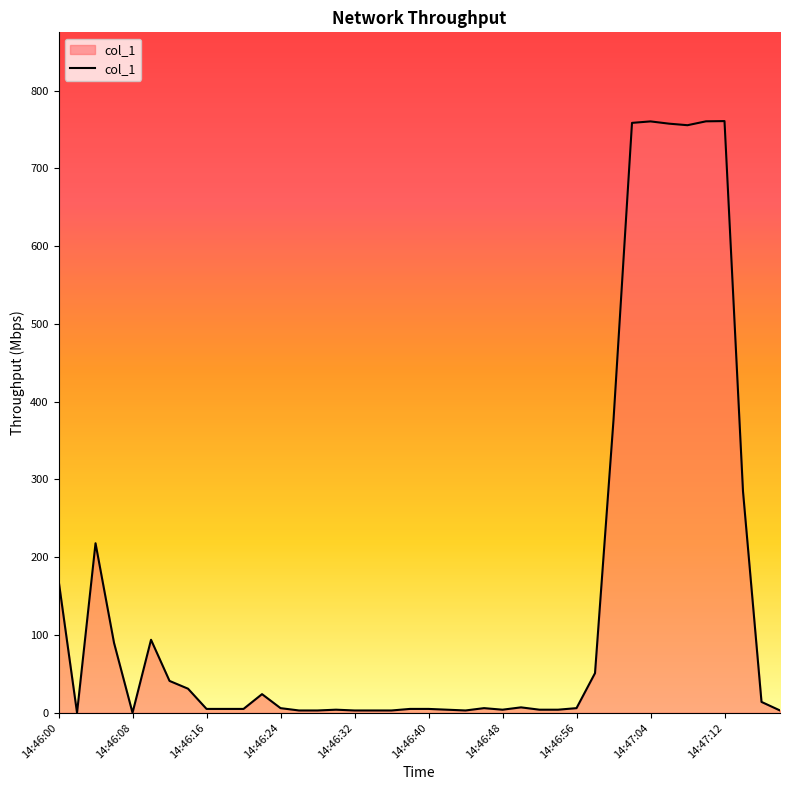

What is the maximum value shown in the chart?

760.8